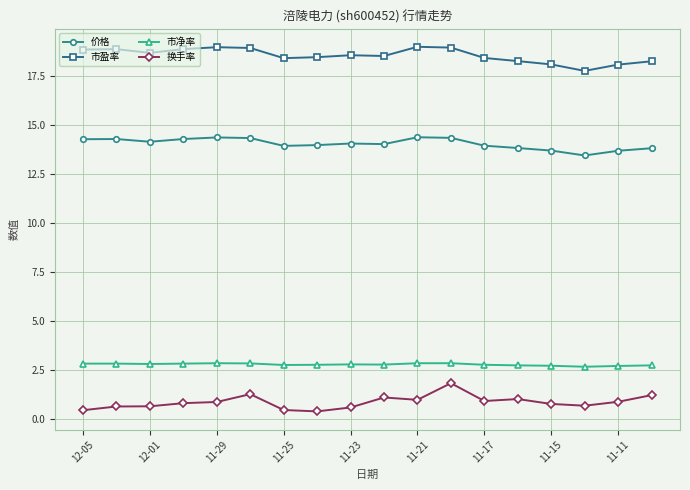

Rank the series by their maximum value, from highest to lowest.

市盈率, 价格, 市净率, 换手率